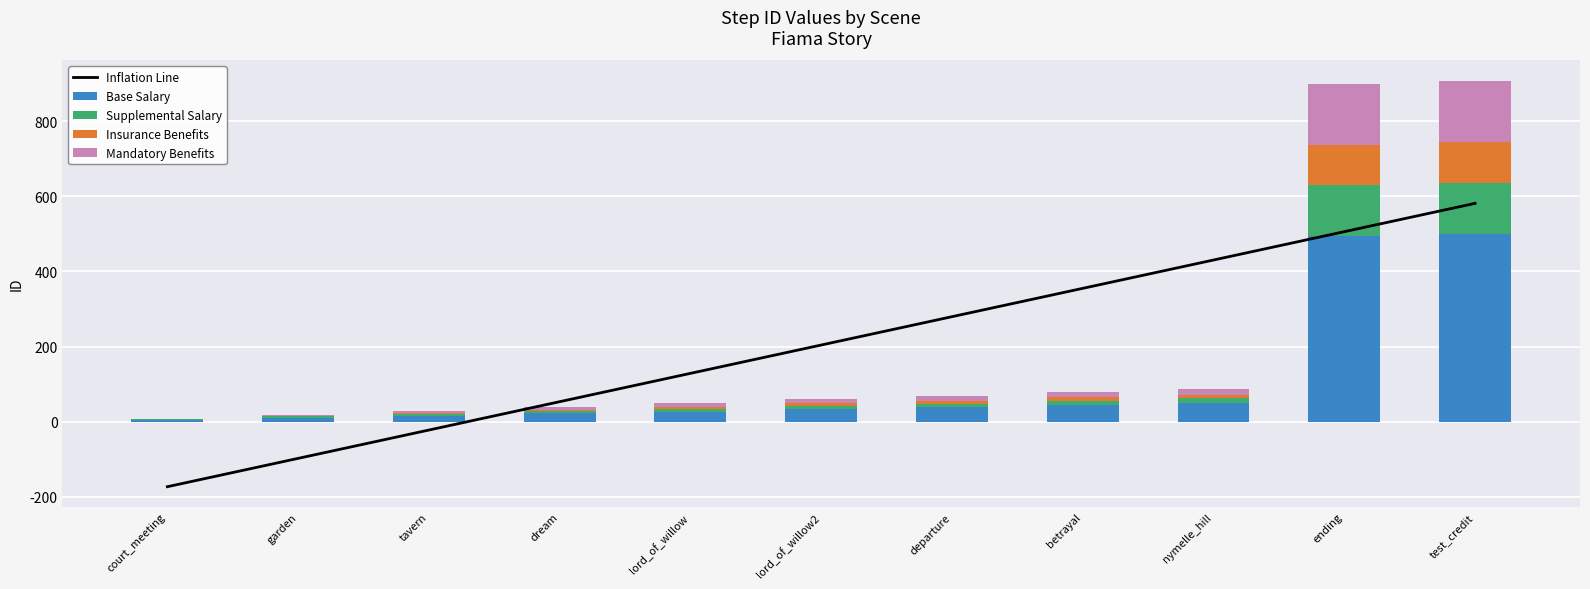

True or false: Mandatory Benefits has a value of 16.0 at nymelle_hill.

True